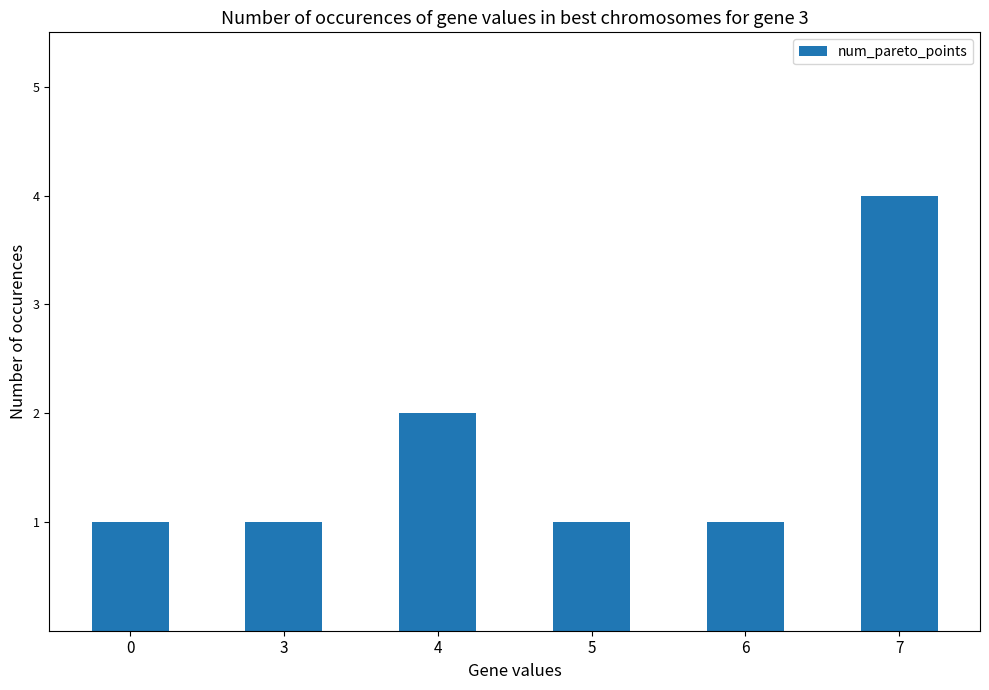

What is the sum of all values?

10